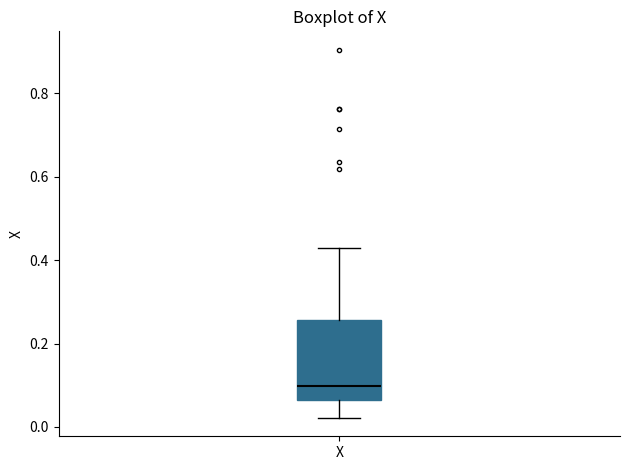

Where does the lower whisker of the box for X end on the y-axis? The values are not printed on the chart, so give them approximately, as read against the axis.

0.02